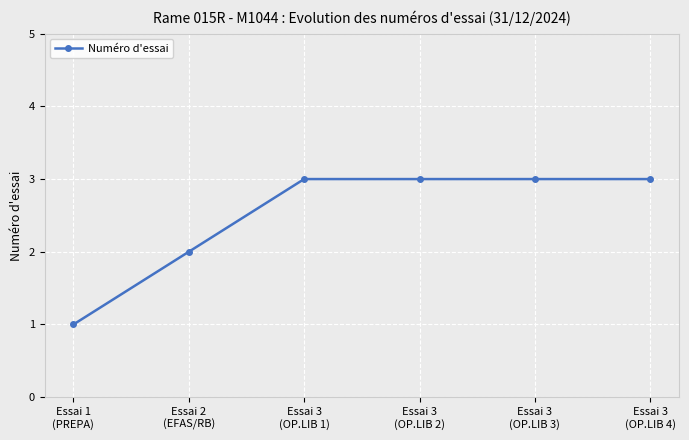

The value at Essai 3
(OP.LIB 2) is 3. True or false?

True